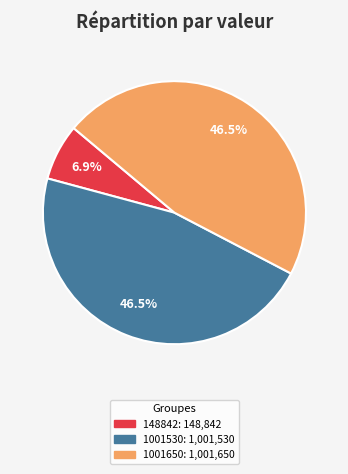

Does any single category account for the majority?

No